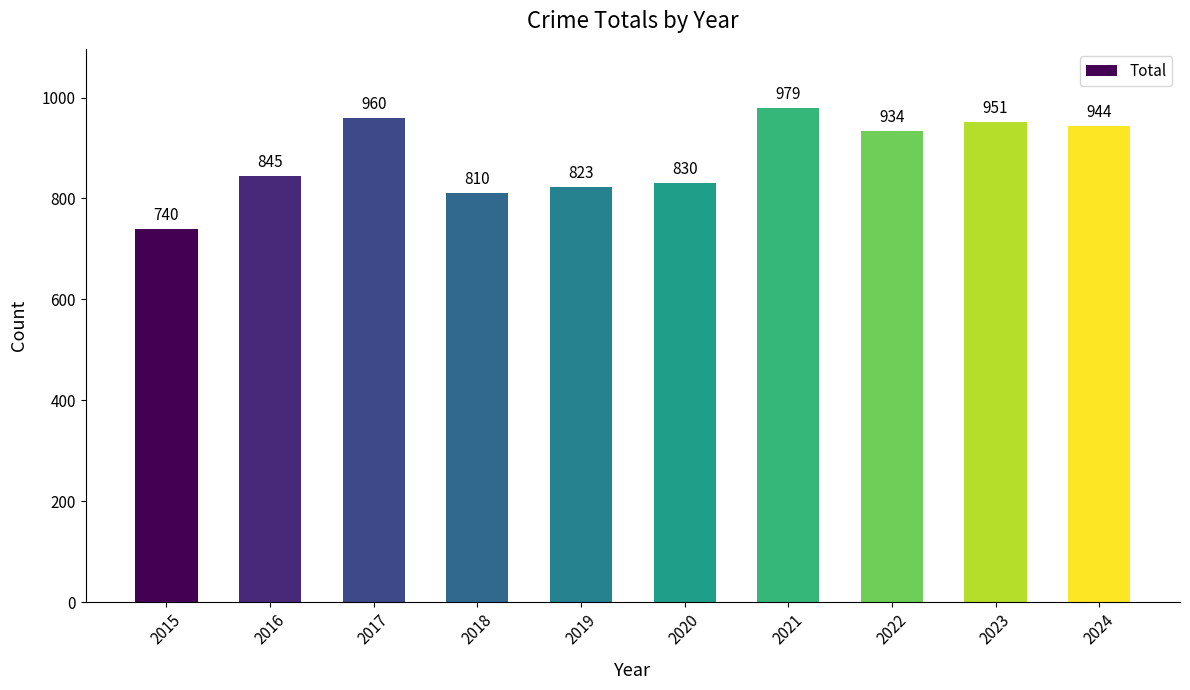

At which category does the chart reach its minimum across all series?

2015